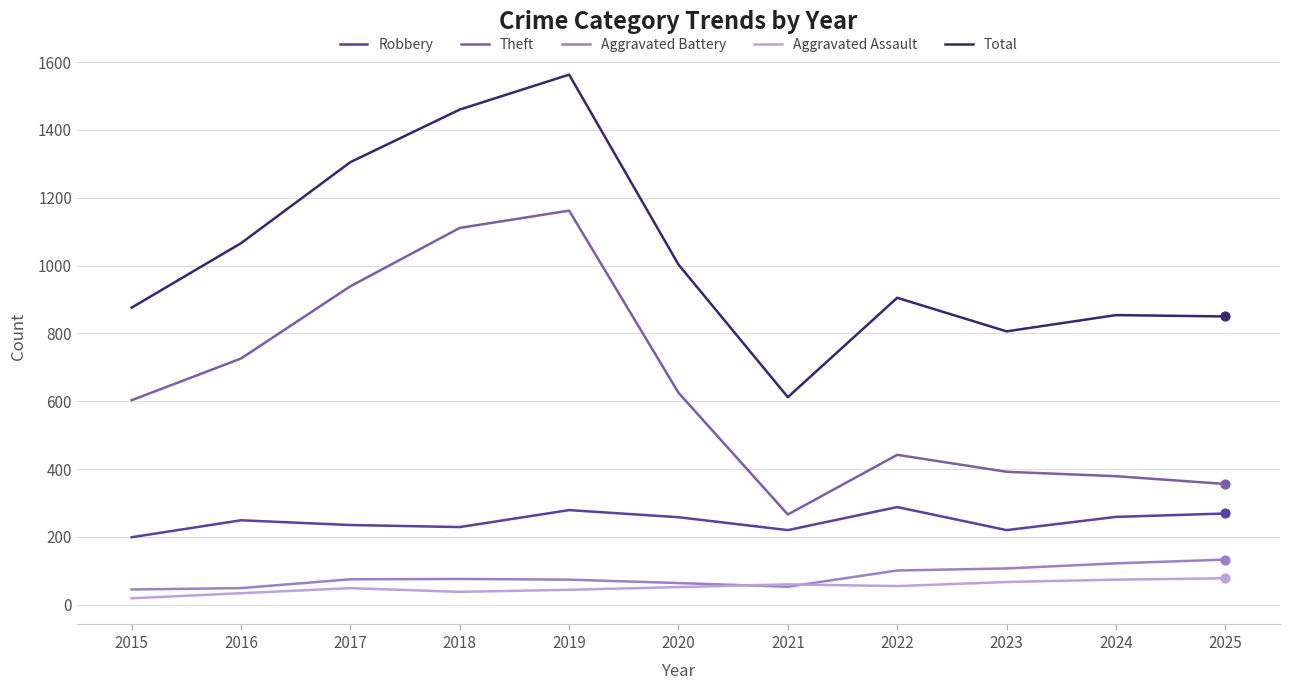

What is the spread (max minus min) of values at 2016?

1032